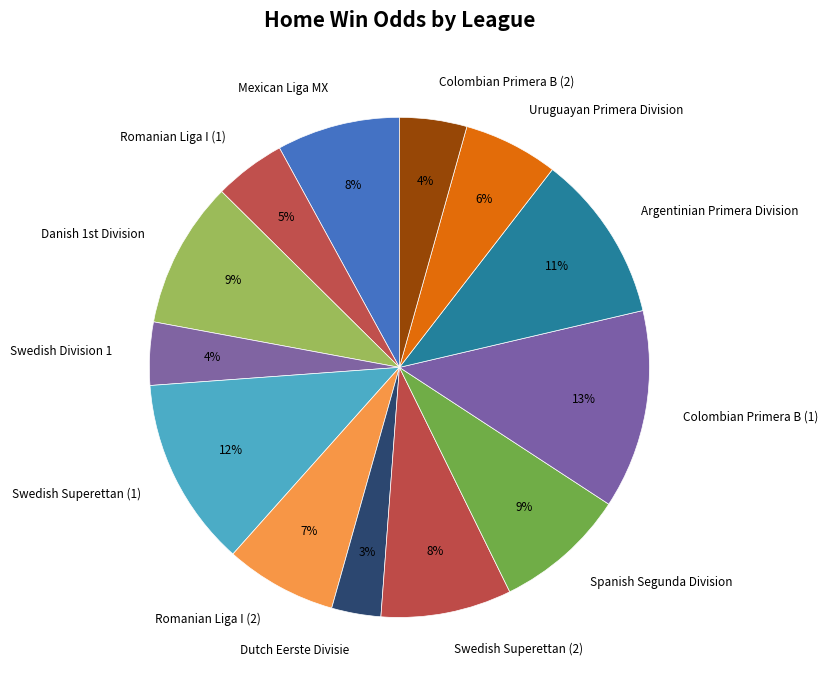

Which category has the smallest portion of the pie?

Dutch Eerste Divisie